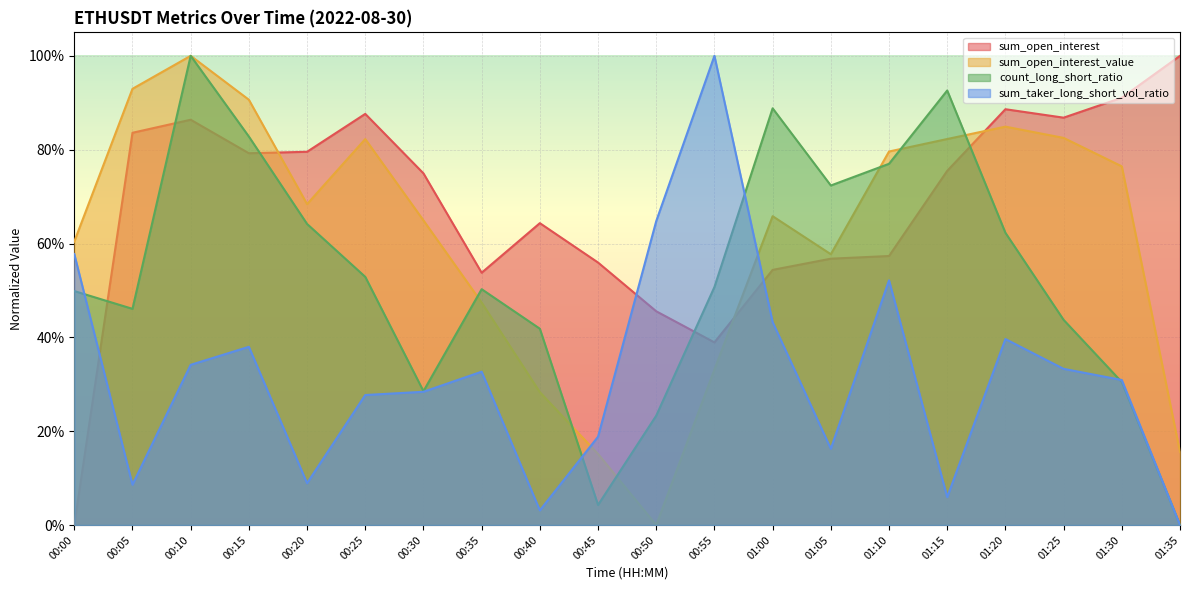

What is the label of the 2nd point from the right?

01:30